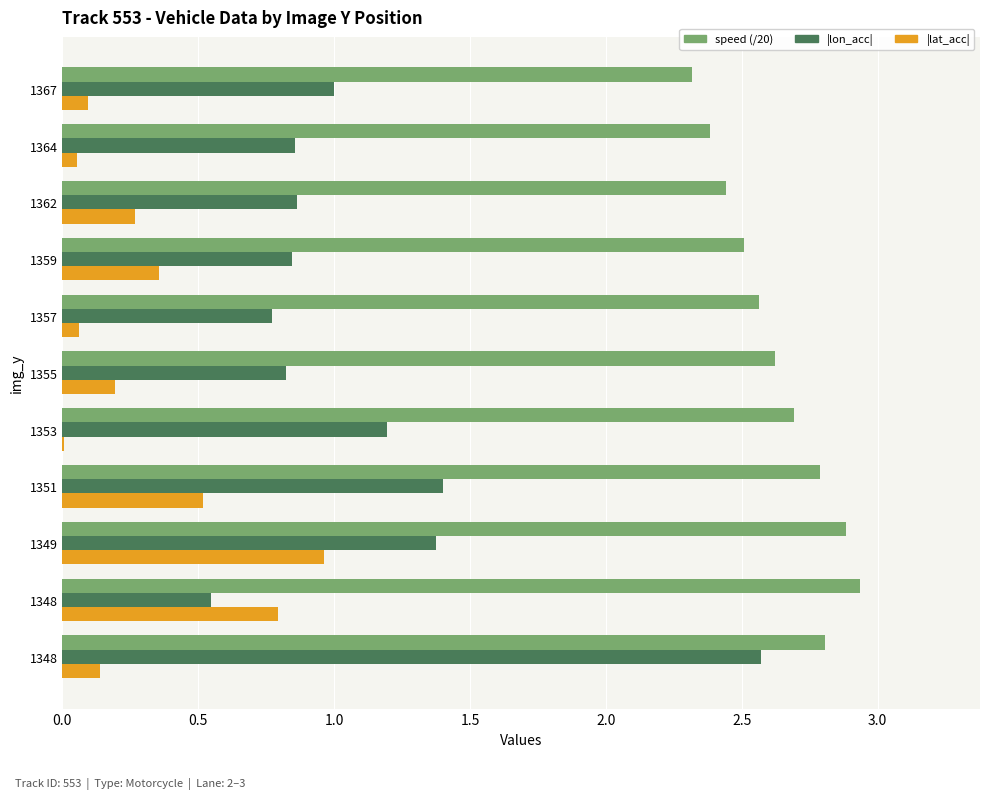

What are all the series names shown in the legend?

speed (/20), |lon_acc|, |lat_acc|